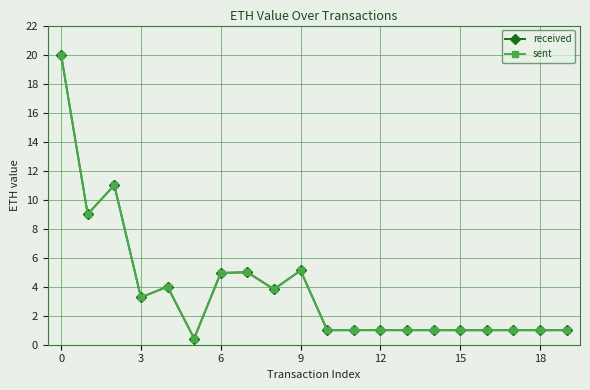

True or false: received and sent cross at least once.

False